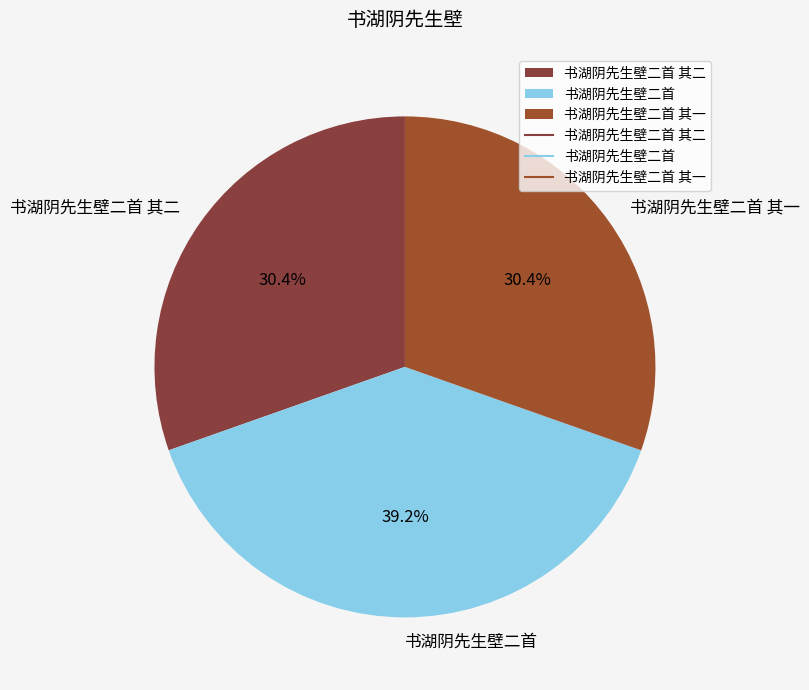

True or false: 书湖阴先生壁二首 其一 accounts for 22% of the total.

False